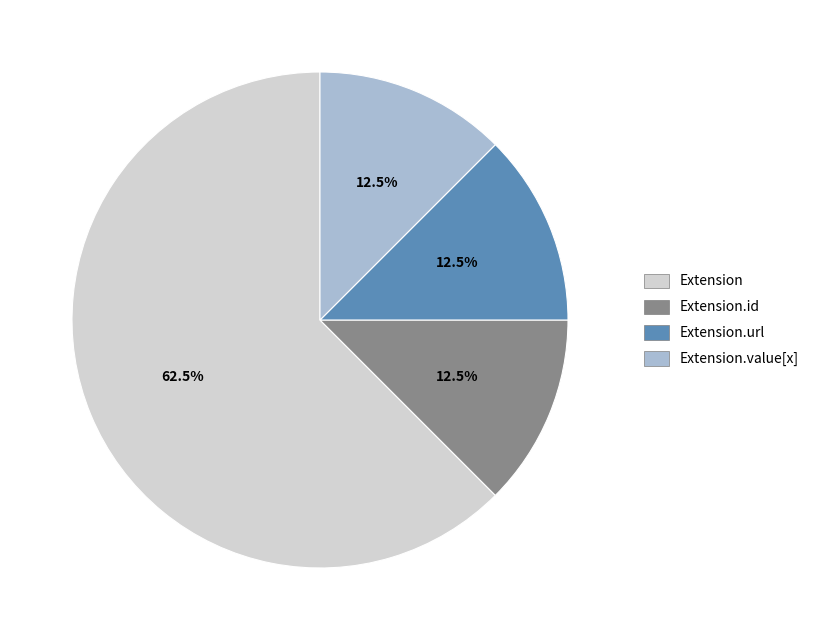

Which slice is the largest?

Extension